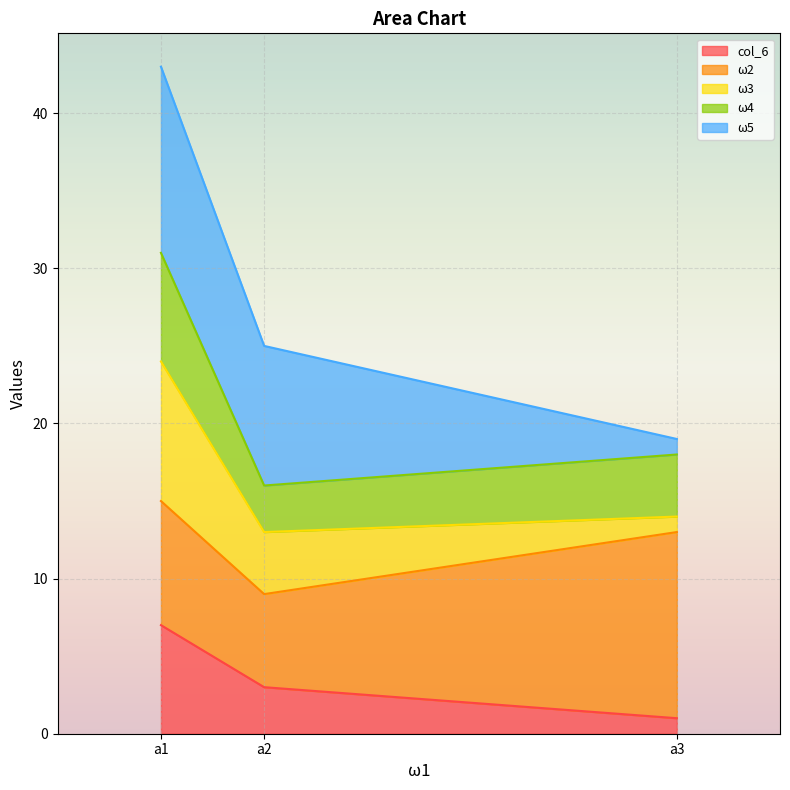

The col_6 series shows 12 at a1. True or false?

False